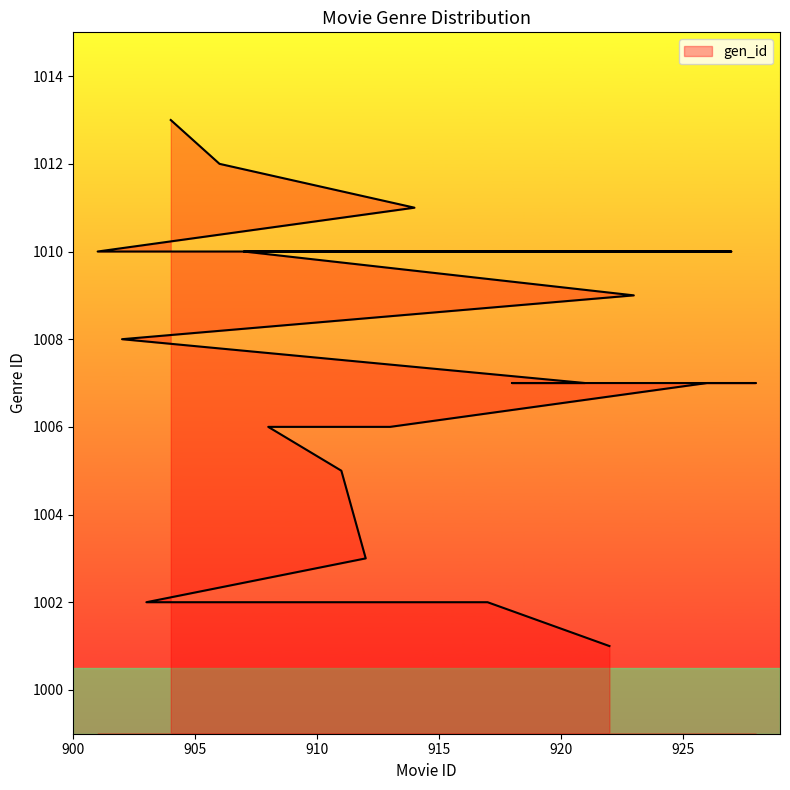

What is the sum of the values at 928 and 901?

2017